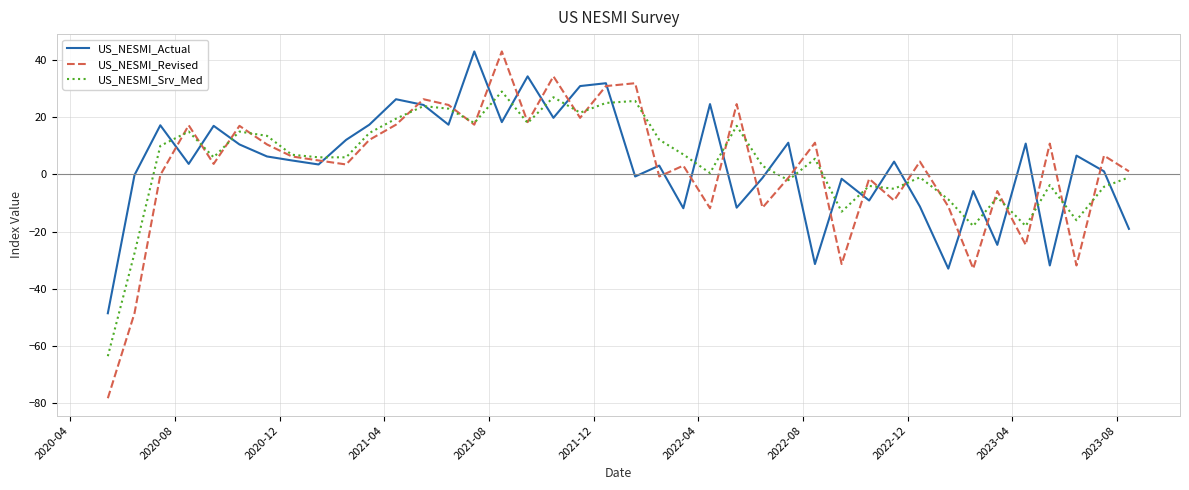

Which series has the widest spread of values?

US_NESMI_Revised